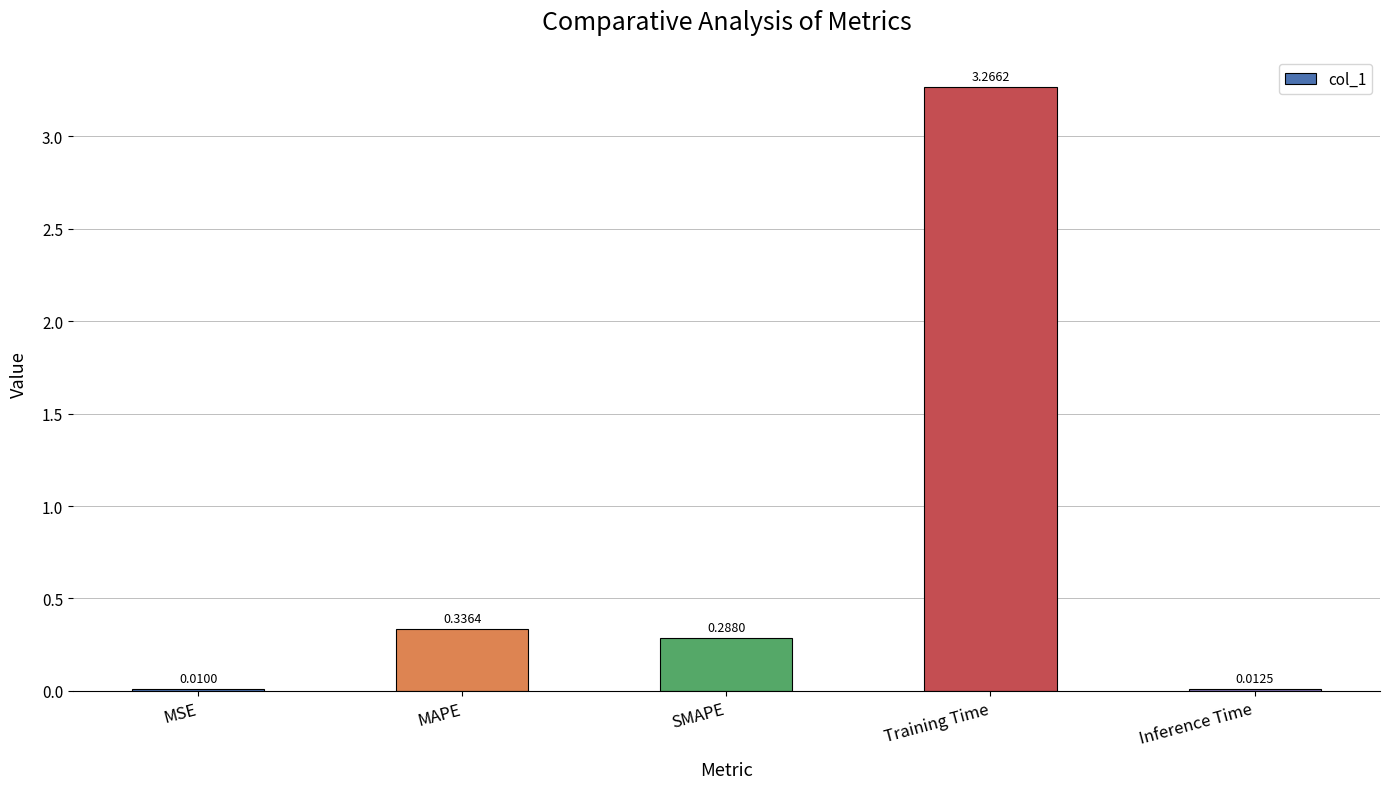

What is the sum of all values?

3.9